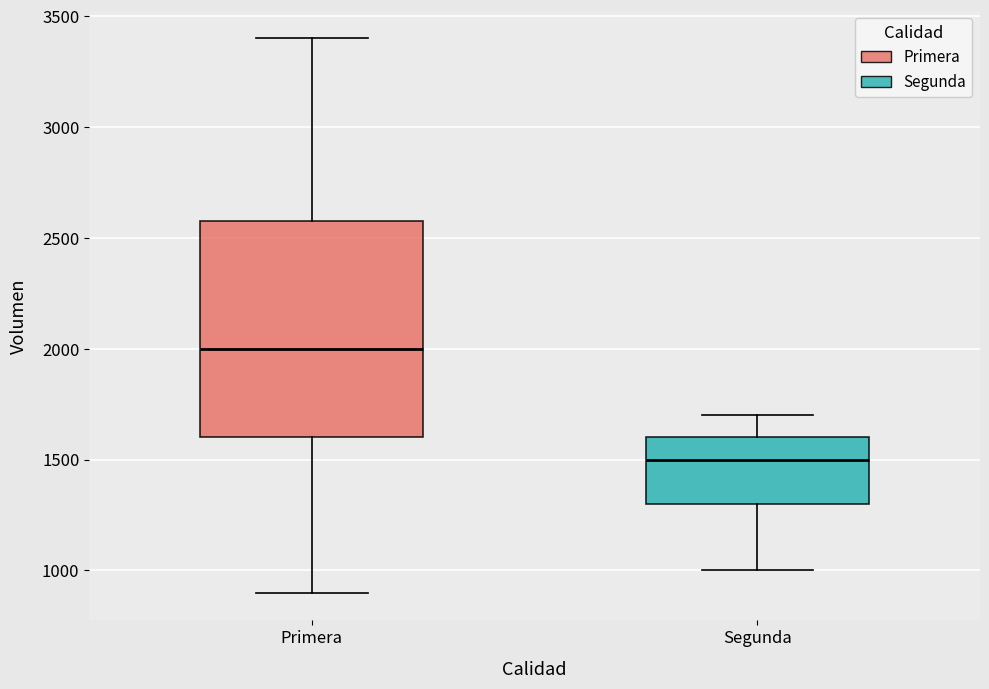

Where does the upper whisker of the box for Segunda end on the y-axis? The values are not printed on the chart, so give them approximately, as read against the axis.

1700